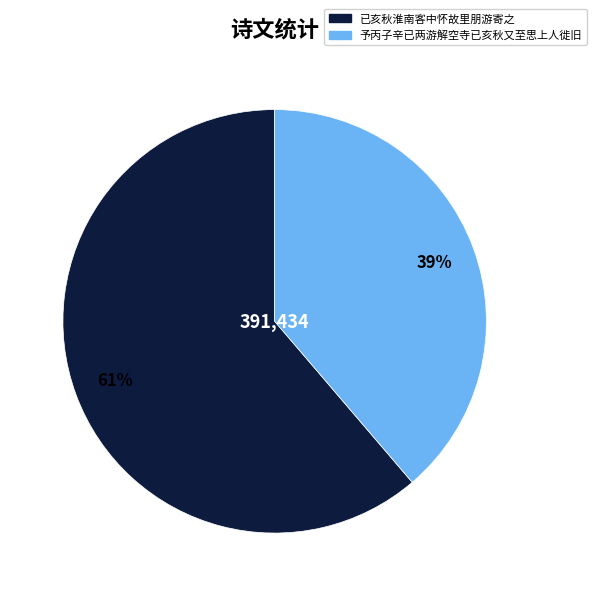

How many segments does this pie chart have?

2